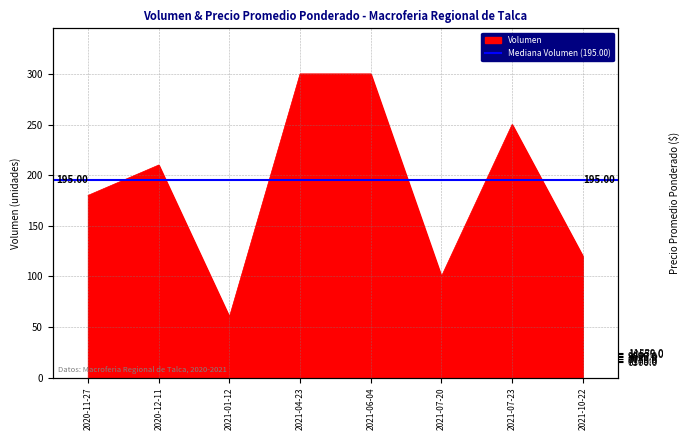

How many points are lower than both their immediate neighbors (excluding endpoints)?

2